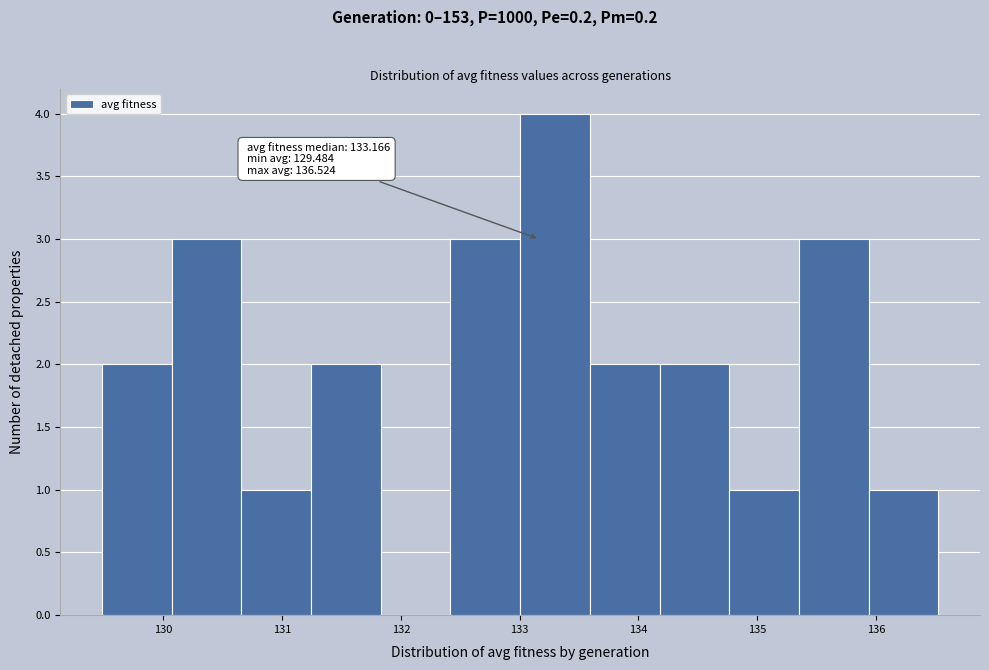

Over which range of the x-axis is the bar tallest?

133.0 to 133.6